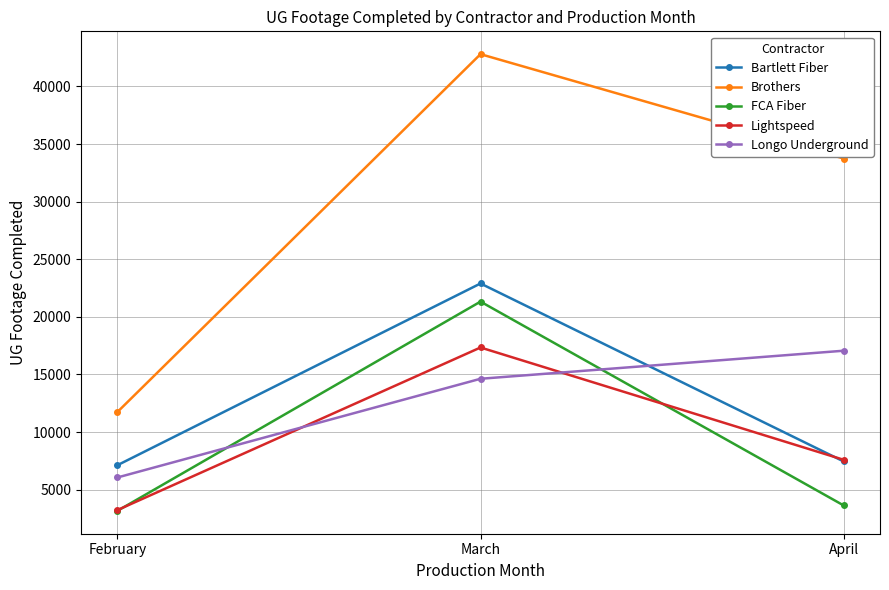

Reading left to right, transcribe all the data shown in this chart.

Bartlett Fiber: February=7120	March=22896	April=7447
Brothers: February=11735	March=42799	April=33743
FCA Fiber: February=3158	March=21322	April=3629
Lightspeed: February=3226	March=17340	April=7593
Longo Underground: February=6056	March=14625	April=17060